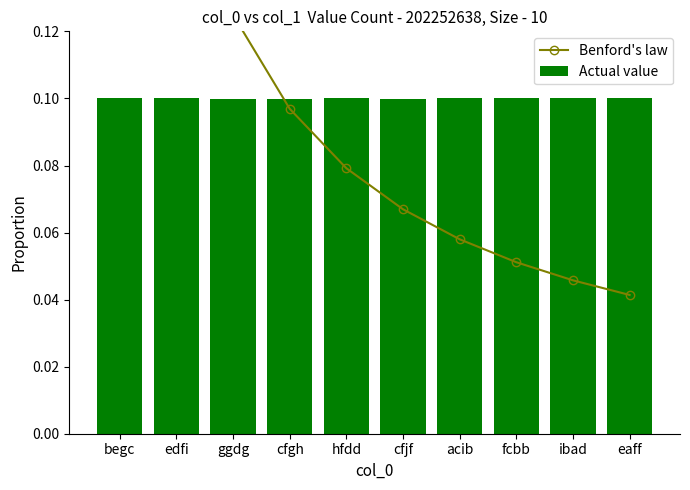

Which series changed the most between ggdg and cfgh?

Benford's law